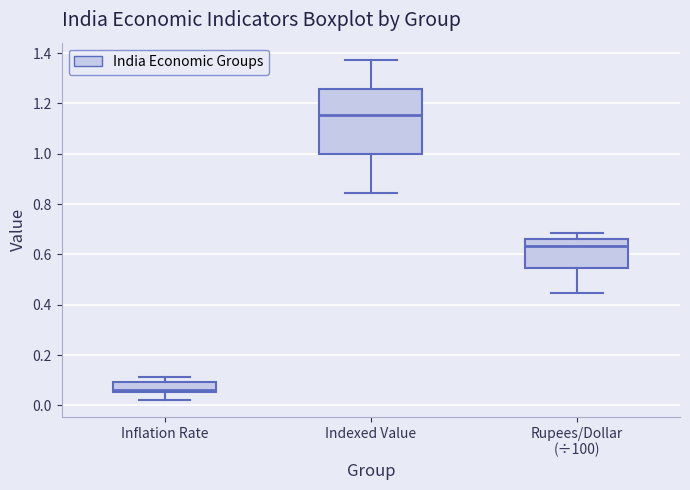

Reading left to right, read every box against the y-axis: the position of its median line, the range the box covers, and the ends of its whiskers. The values are not printed on the chart, so give them approximately, as read against the axis.

Inflation Rate: median 0.06 (just above the box's lower edge), box 0.06 to 0.10, whiskers 0.02 to 0.12
Indexed Value: median 1.16, box 1.00 to 1.26, whiskers 0.84 to 1.38
Rupees/Dollar (÷100): median 0.64, box 0.54 to 0.66, whiskers 0.44 to 0.68